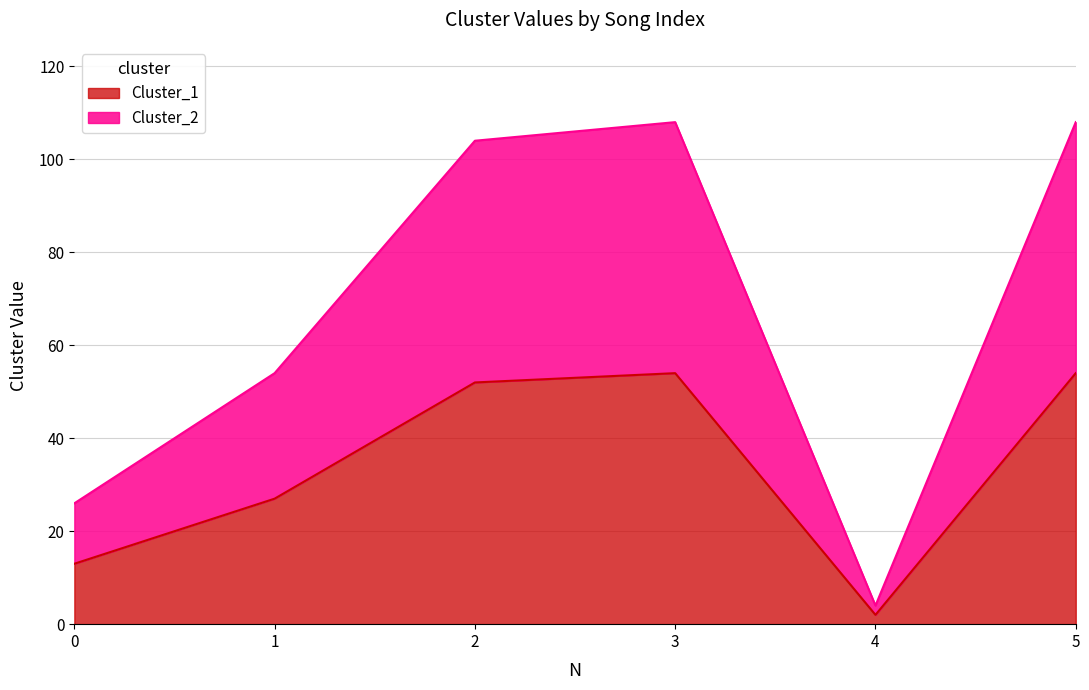

What are all the series names shown in the legend?

Cluster_1, Cluster_2